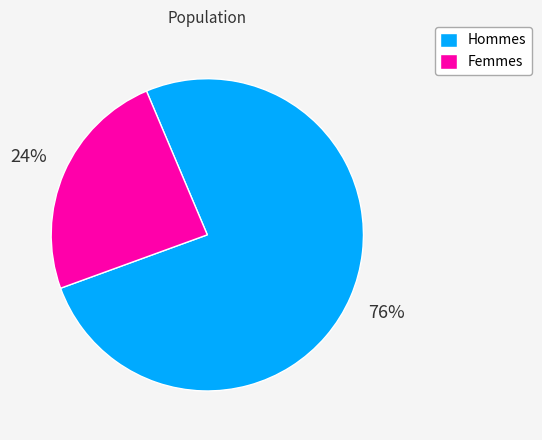

What percentage is the Hommes slice, to the nearest percent?

76%